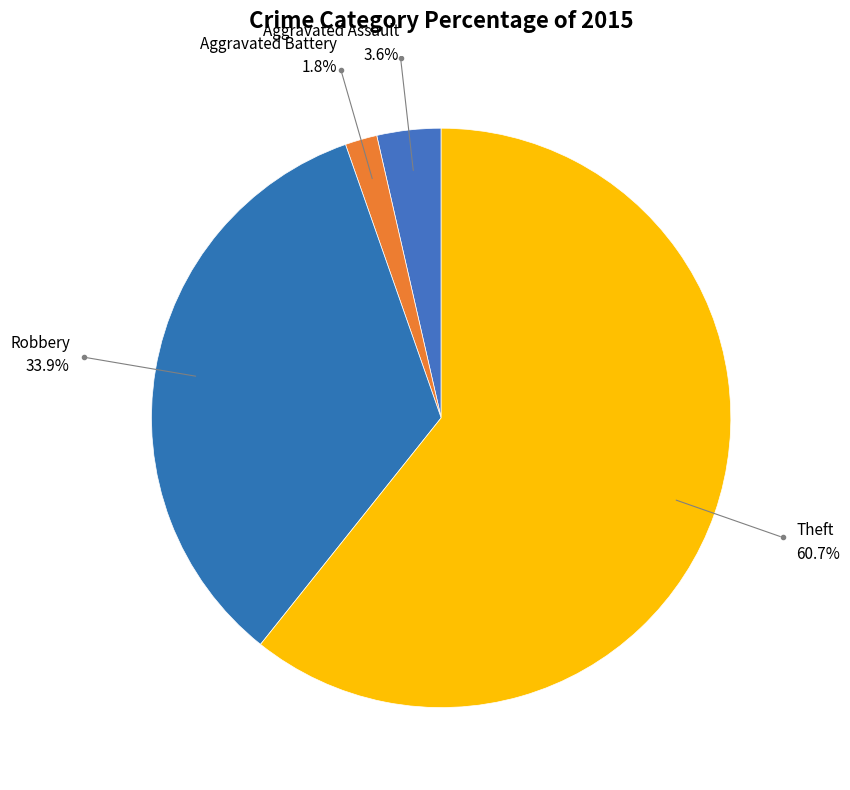

How many slices are in this pie chart?

4